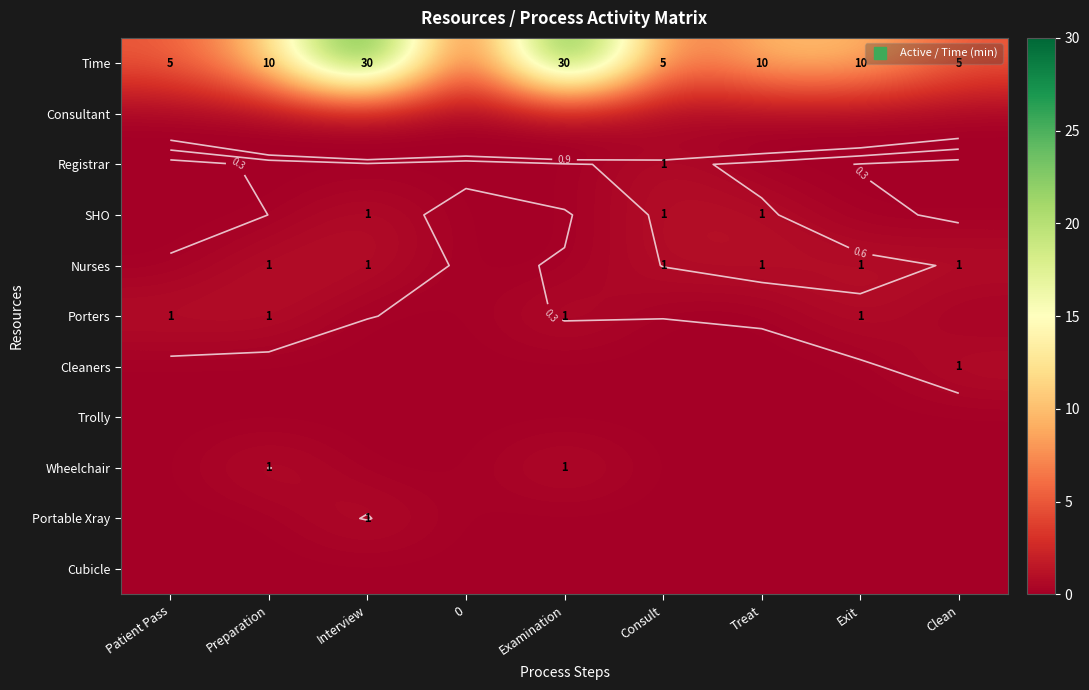

Count the number of categories in the chart.

9